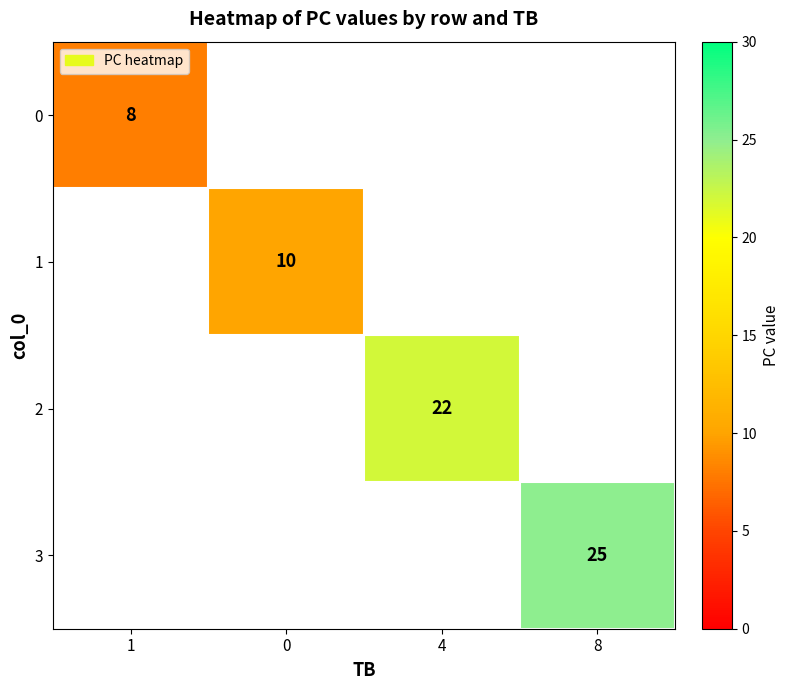

Is it true that 2 equals 22 at 4?

True